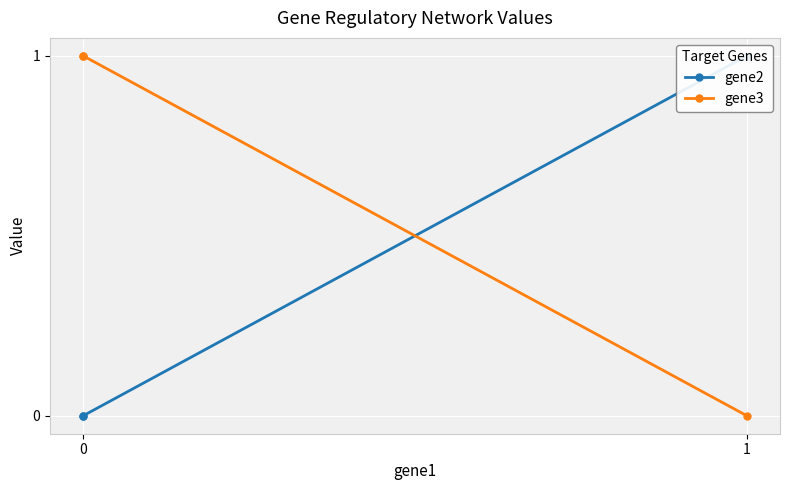

What is the sum of all gene3 values?

2